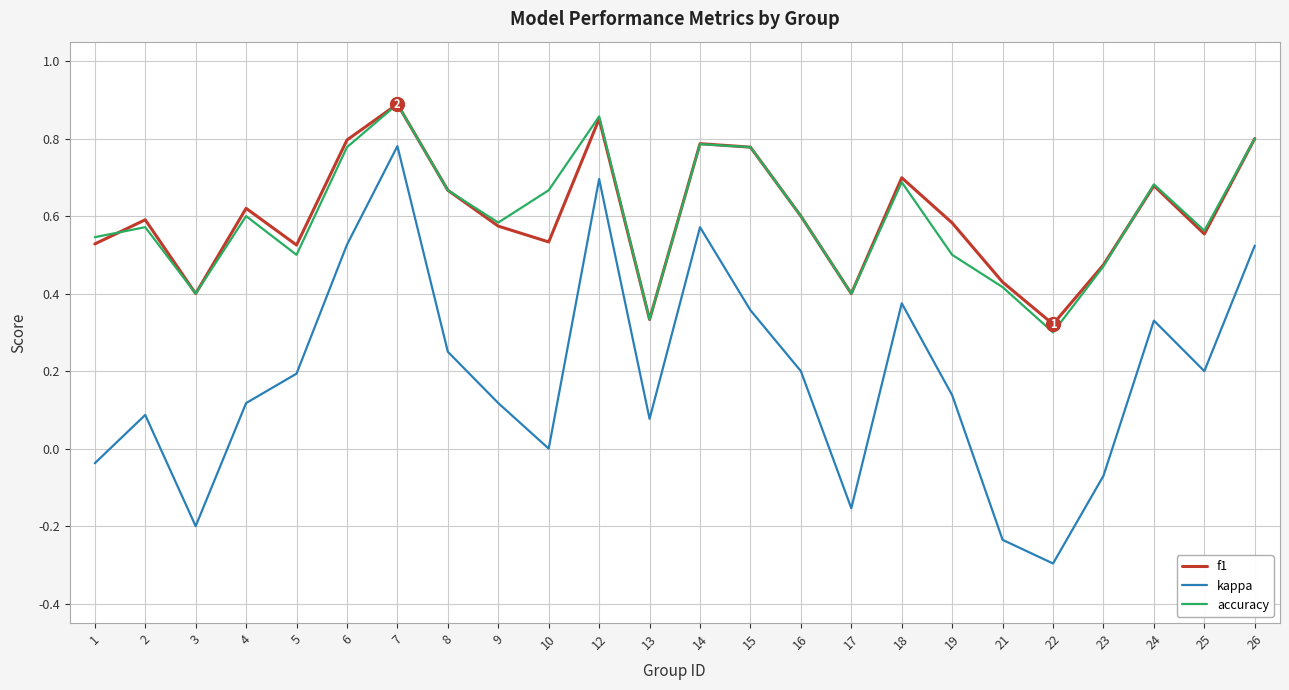

True or false: accuracy and kappa intersect in this chart.

False